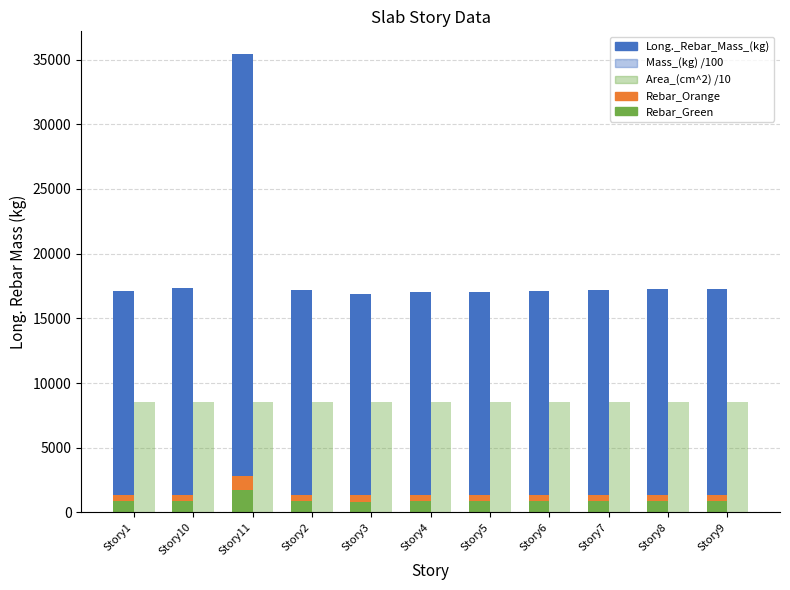

Which series changed the most between Story1 and Story6?

Long._Rebar_Mass_(kg)